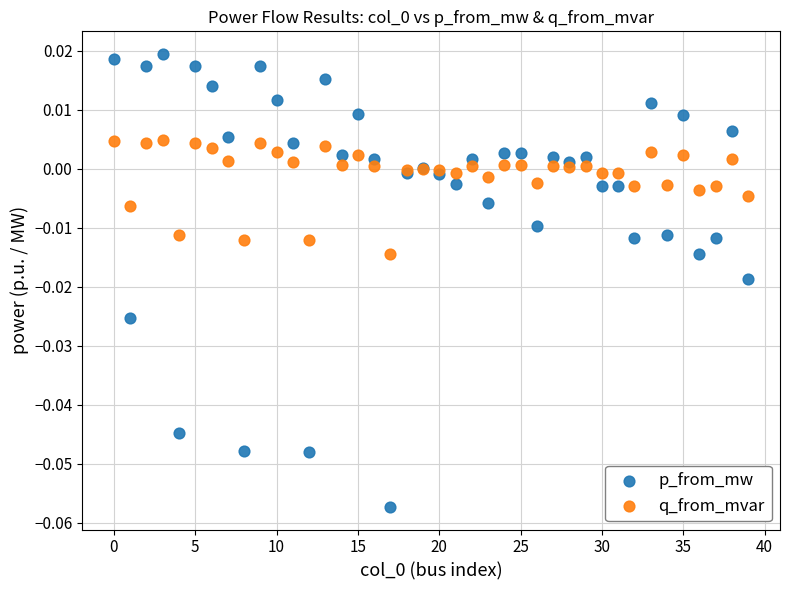

Which series has the widest spread of Y values?

p_from_mw